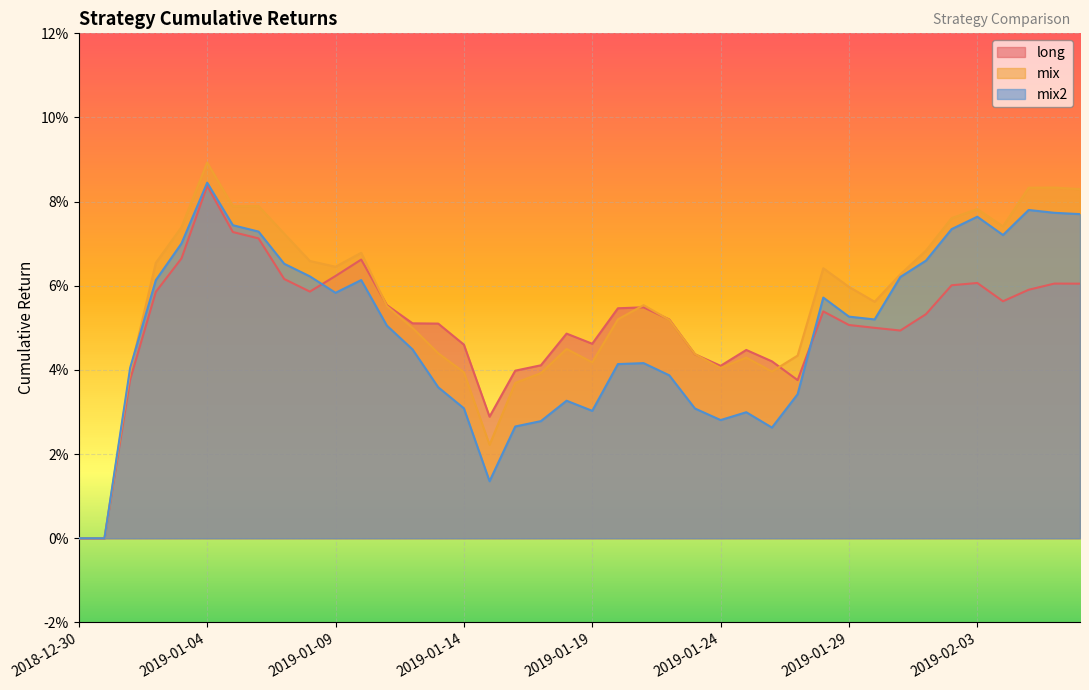

Rank the series by their maximum value, from lowest to highest.

long, mix2, mix